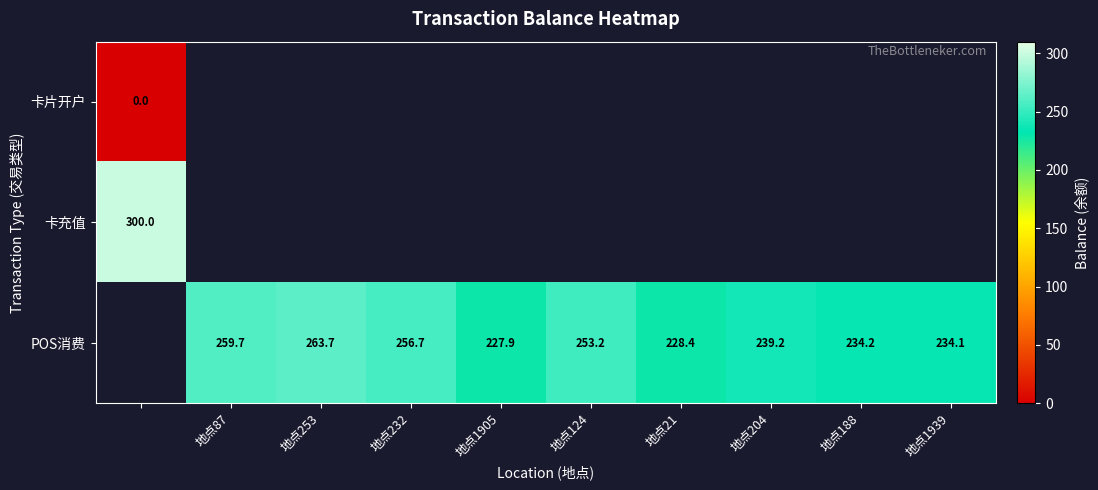

Is it true that POS消费 equals 227.9 at 地点1905?

True